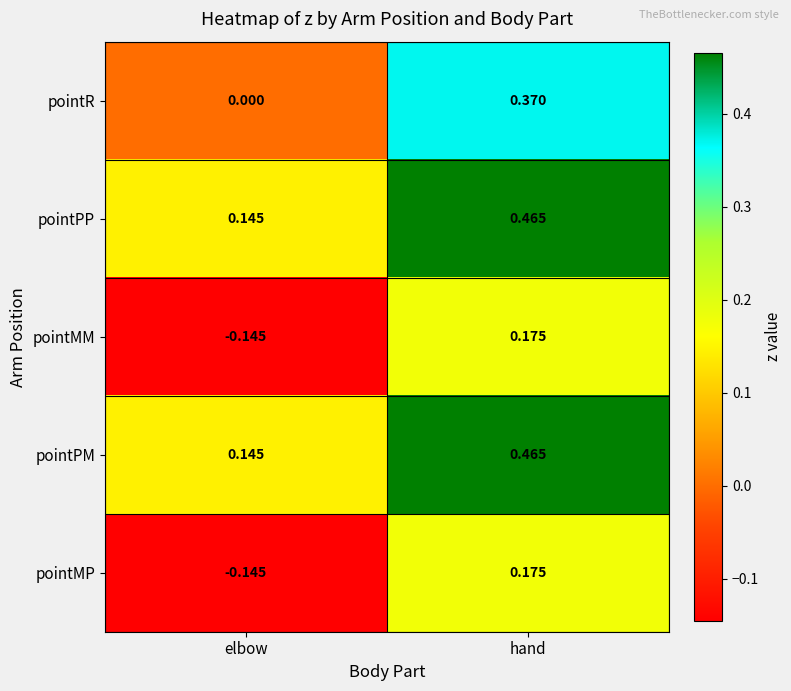

At which category is the sum across all series the highest?

hand